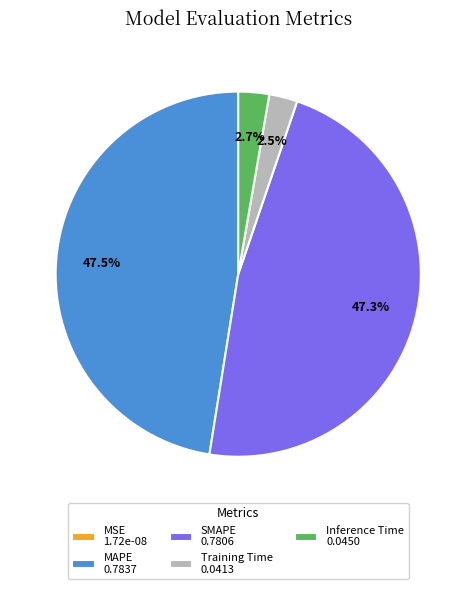

What percentage is the SMAPE slice, to the nearest percent?

47%